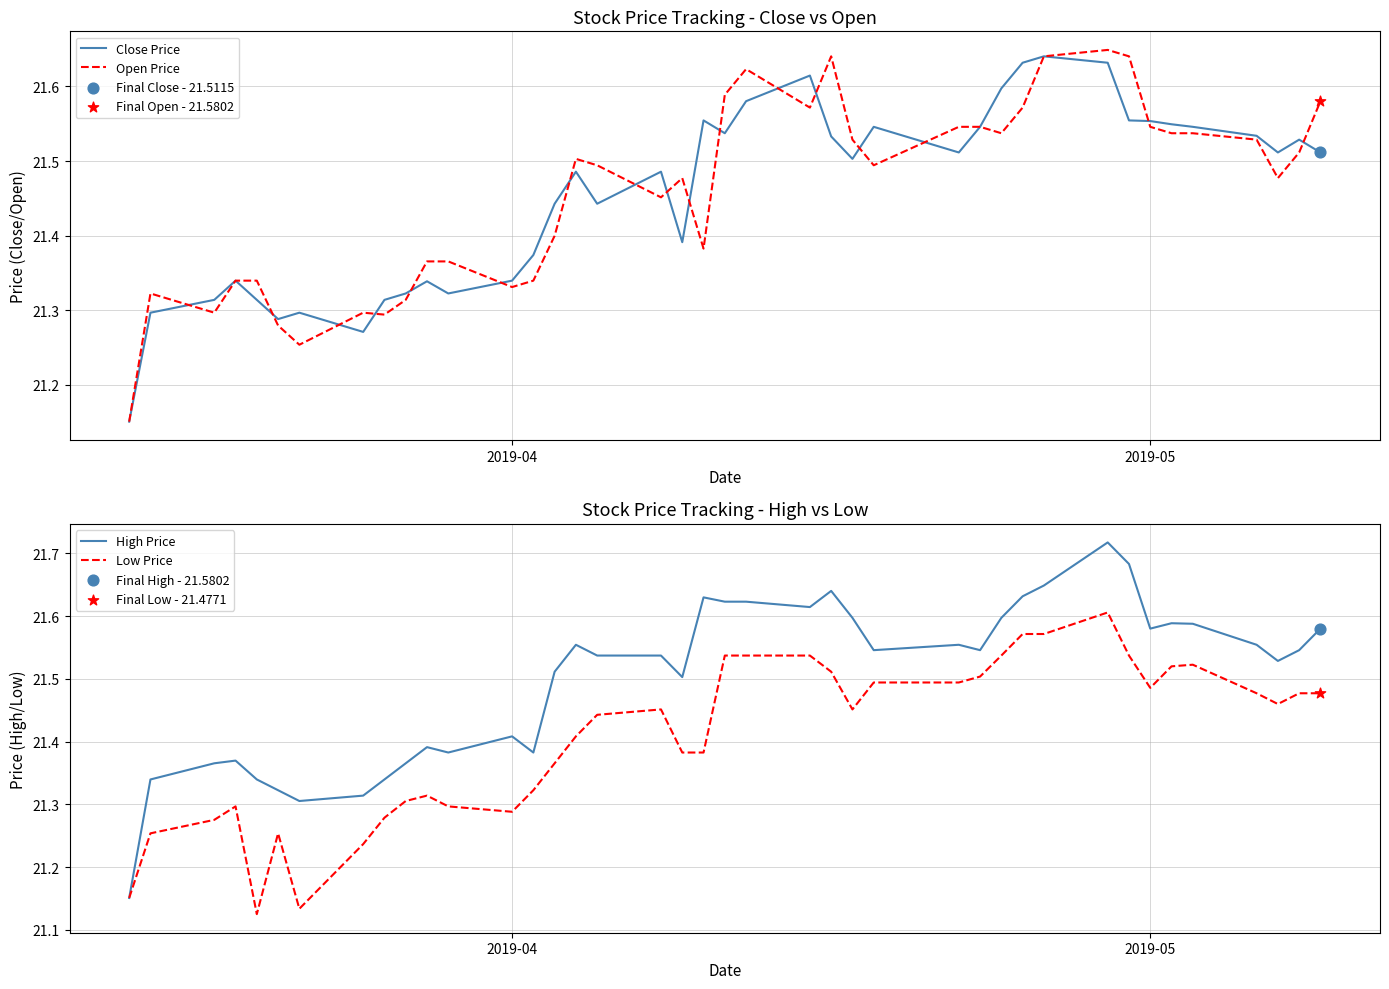

What are all the series names shown in the legend?

Close Price, Open Price, High Price, Low Price